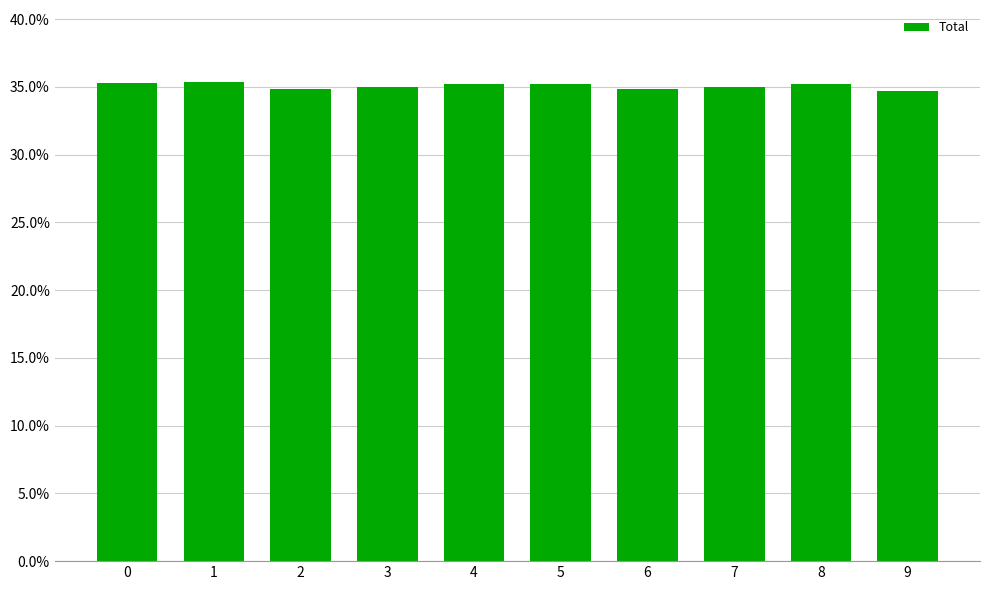

Which category has the highest value across all series?

1